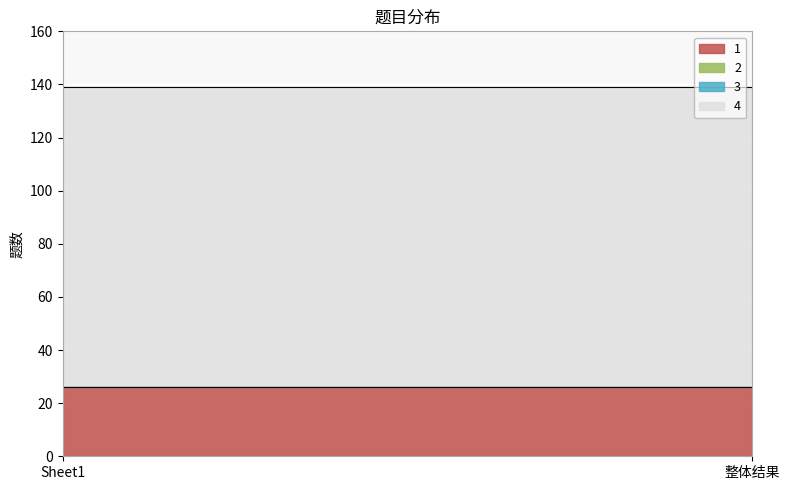

List the labels in order of 4 value, smallest first.

Sheet1, 整体结果